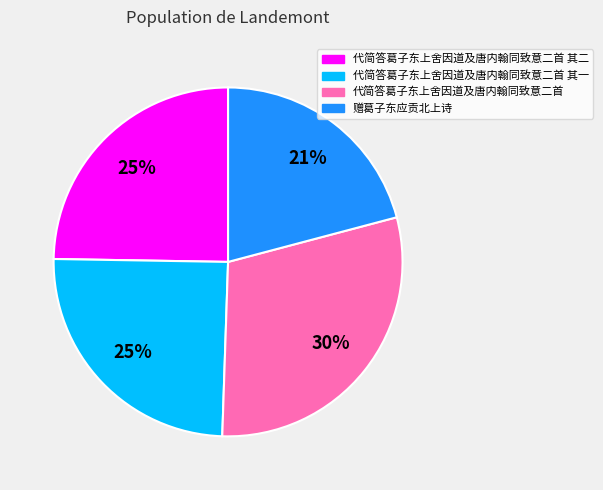

How many segments does this pie chart have?

4